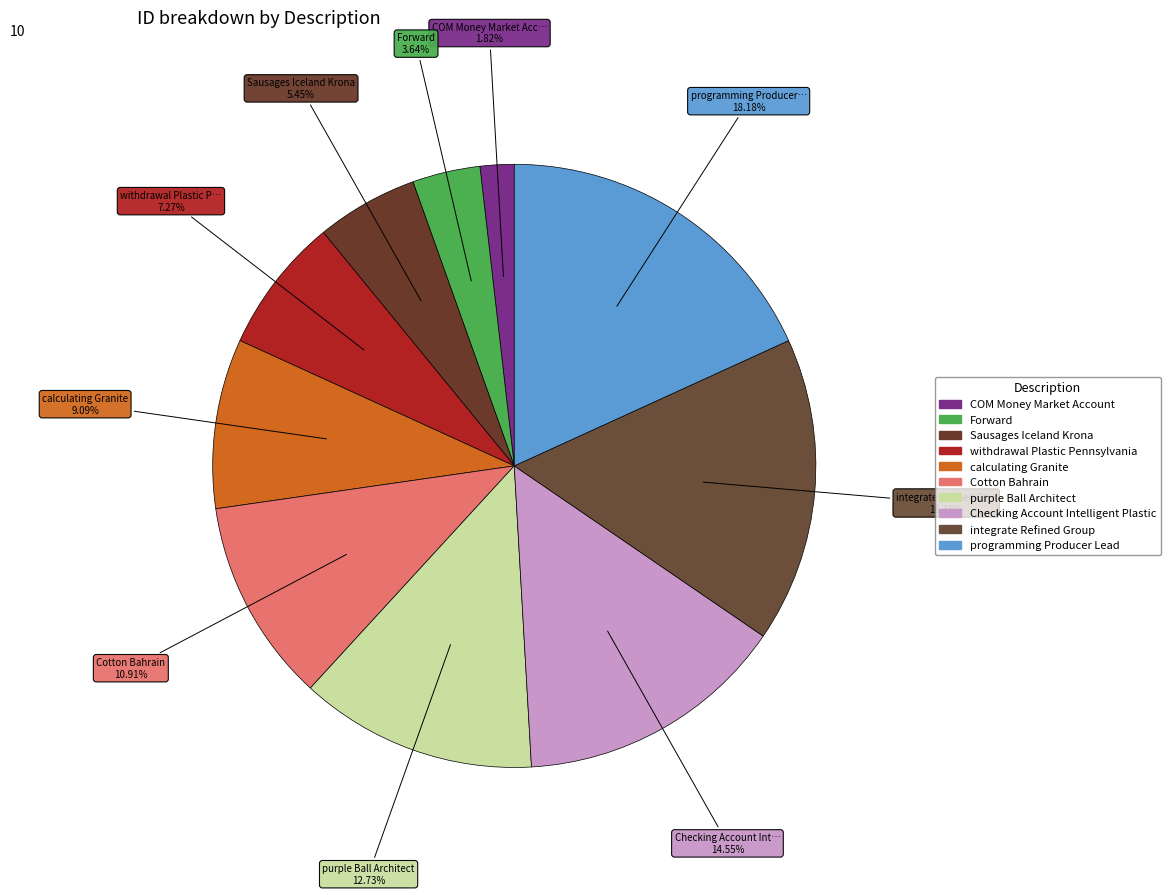

Which slice is the smallest?

COM Money Market Account